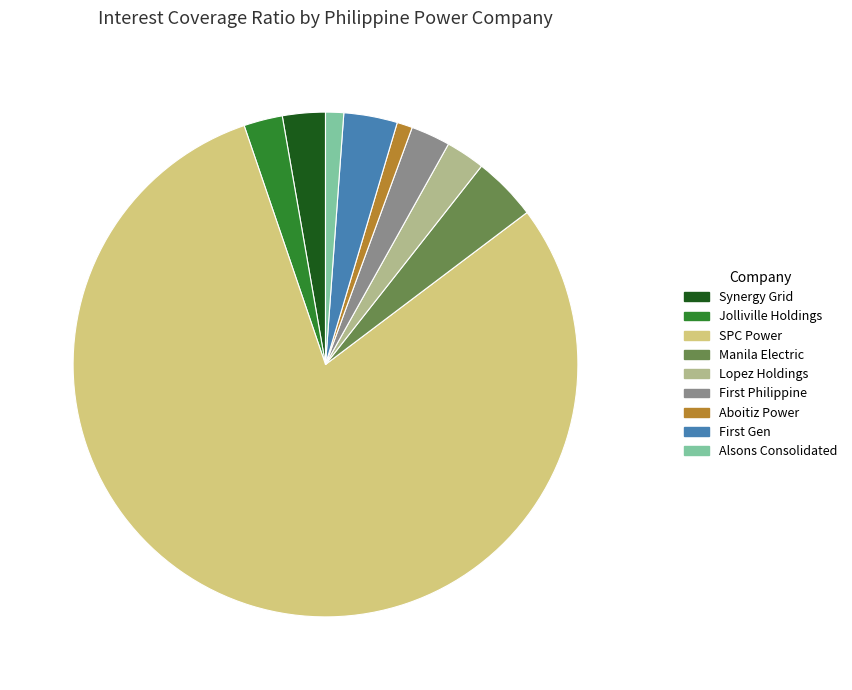

Approximately how many times larger is the value at Jolliville Holdings compared to Aboitiz Power?

2.5